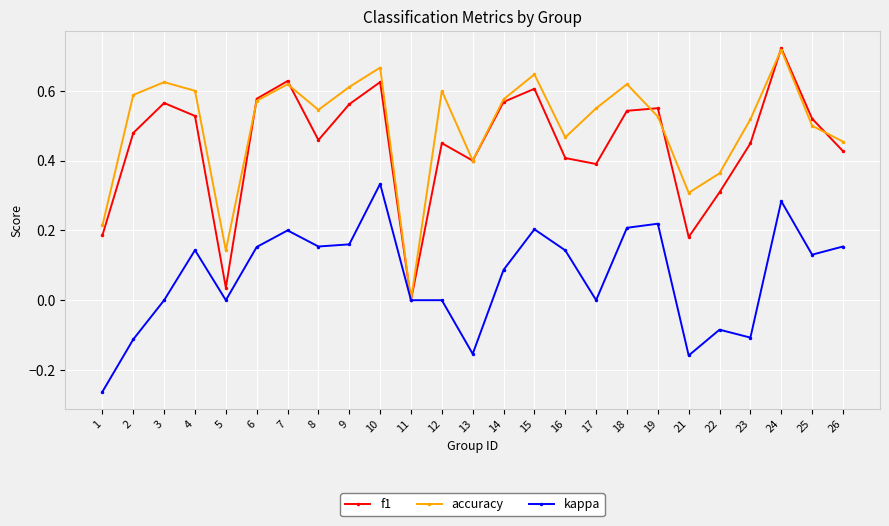

Is the value of f1 at 6 greater than the value of kappa at 9?

Yes